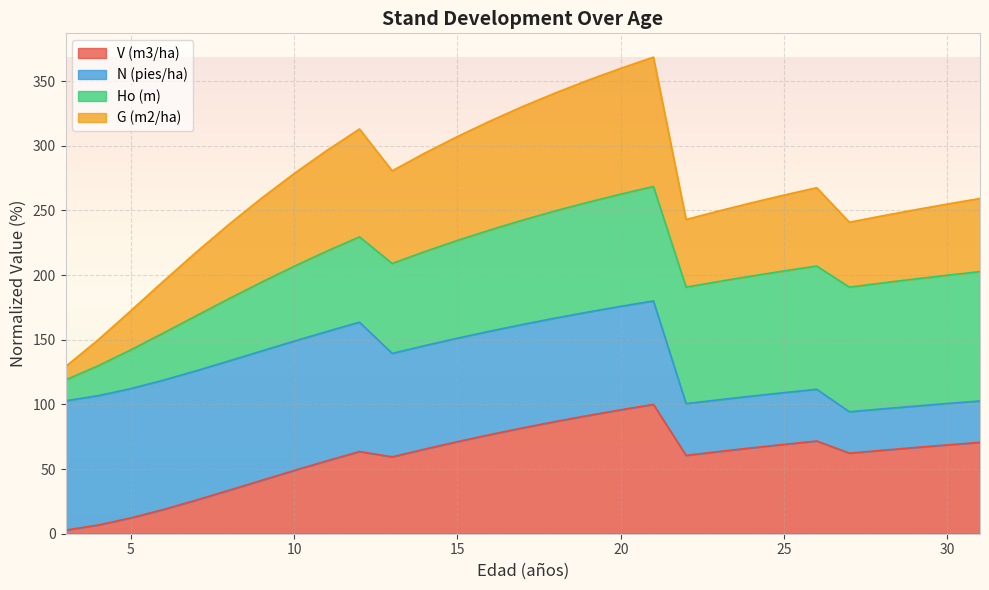

What is the maximum value for V (m3/ha)?

100.0